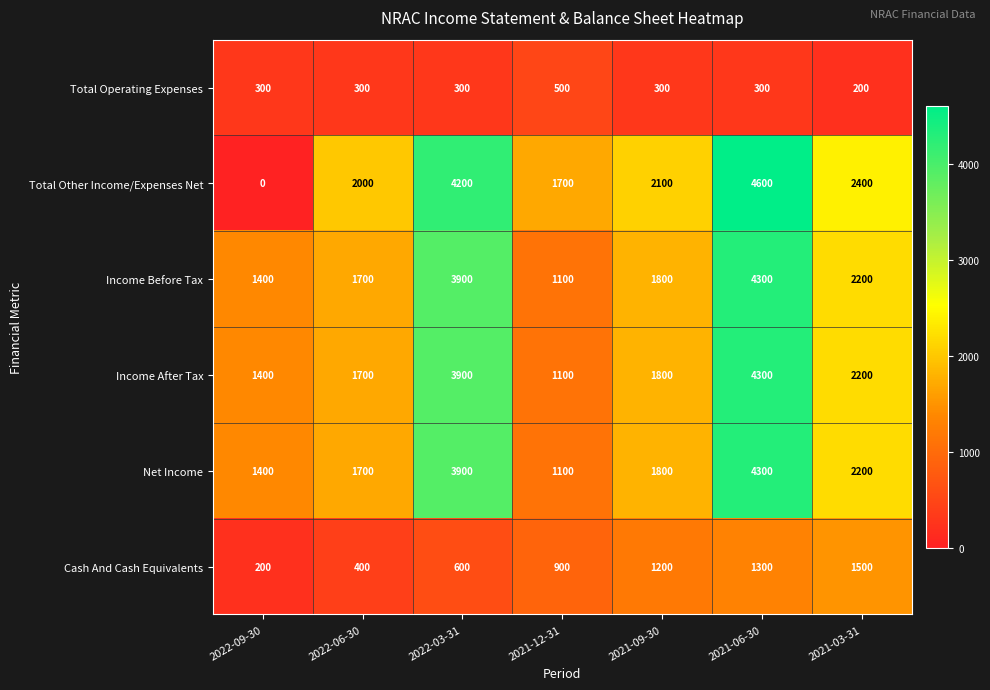

At how many categories does at least one series exceed 4317?

1